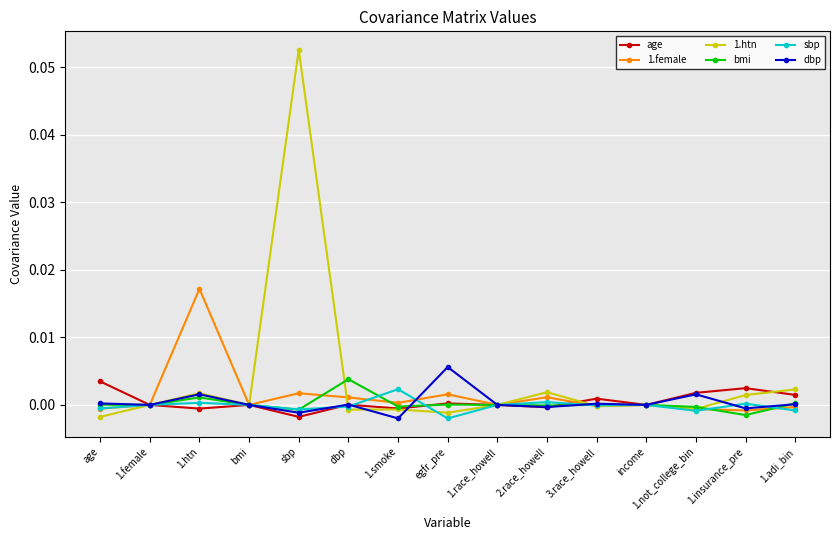

Which series has the largest total across all categories?

1.htn